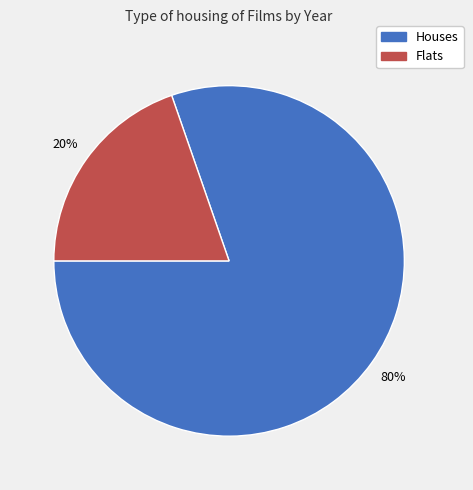

Combined, do Flats and Houses account for over 50%?

Yes